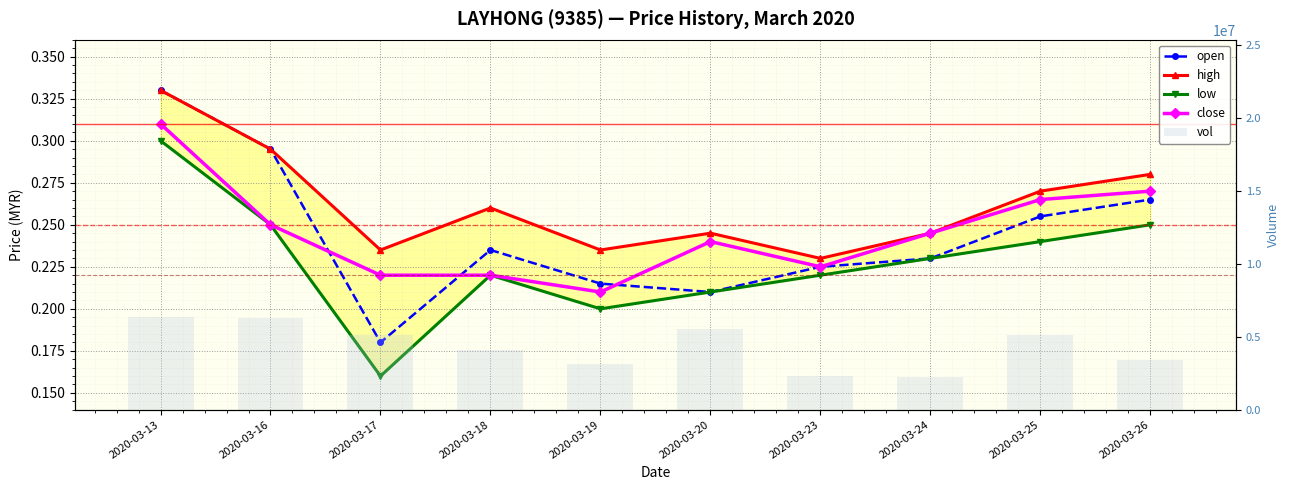

Does the chart contain stacked bars?

No